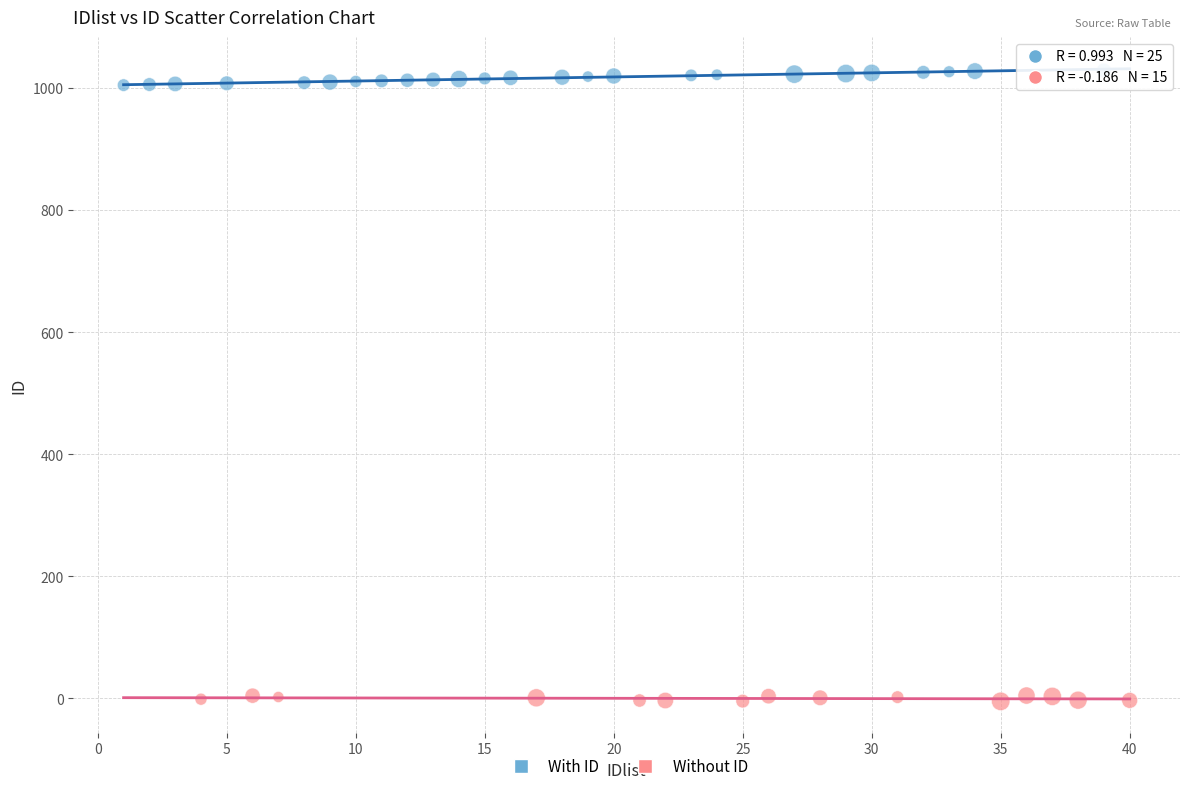

What are all the series names shown in the legend?

With ID, Without ID